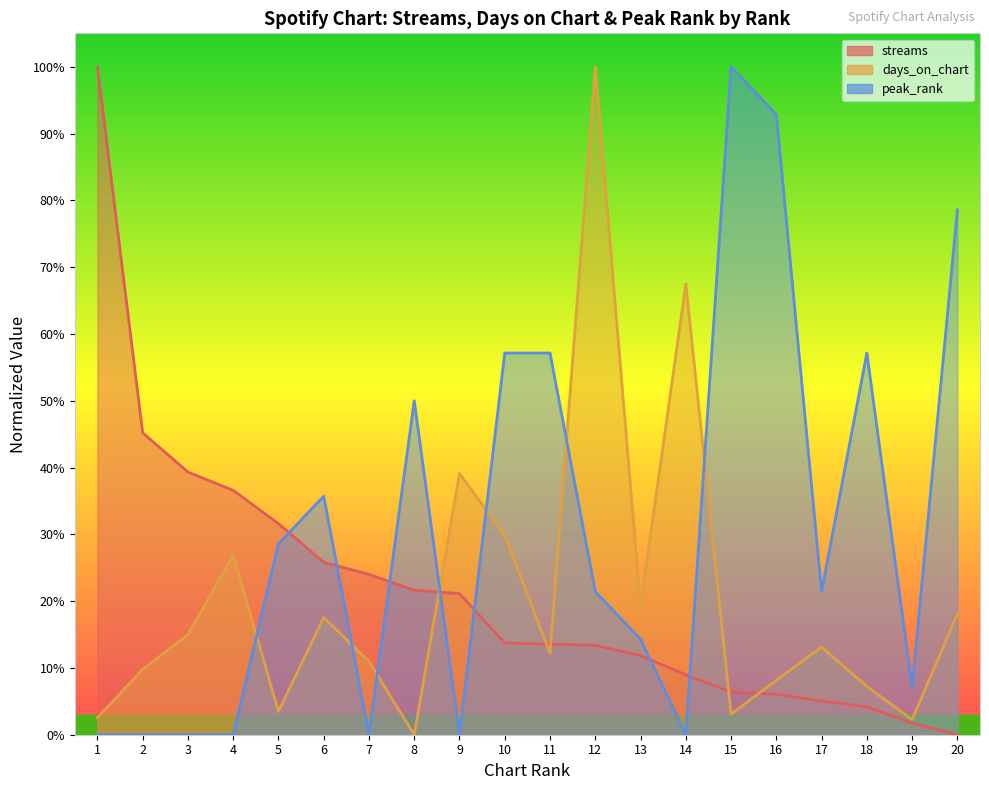

What are all the series names shown in the legend?

streams, days_on_chart, peak_rank